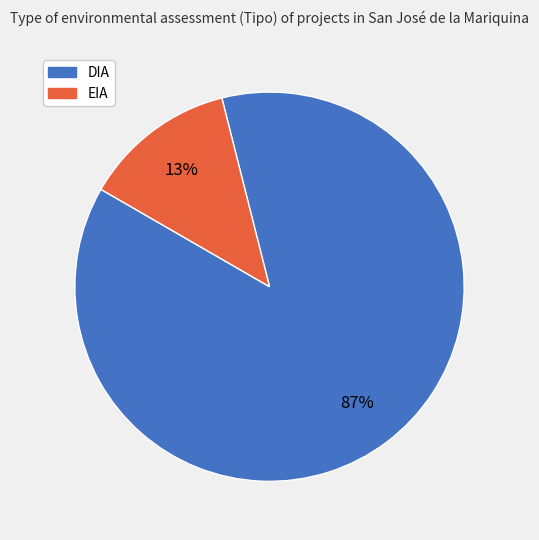

Do EIA and DIA together represent more than half of the pie?

Yes